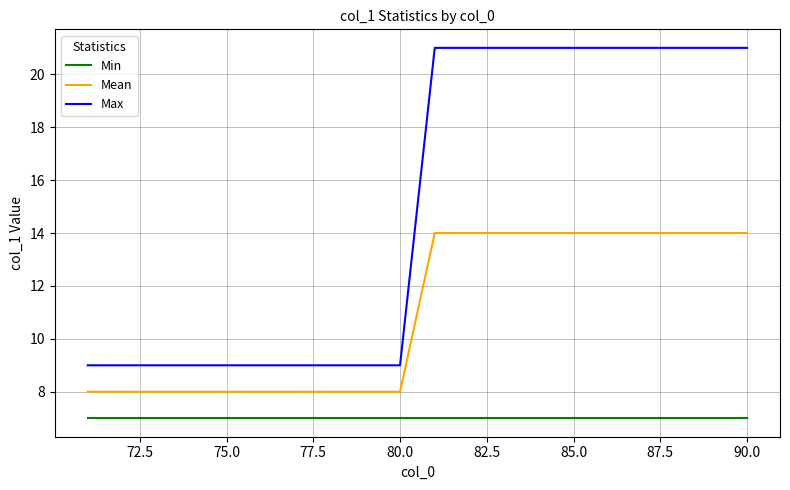

What is the maximum value for Mean?

14